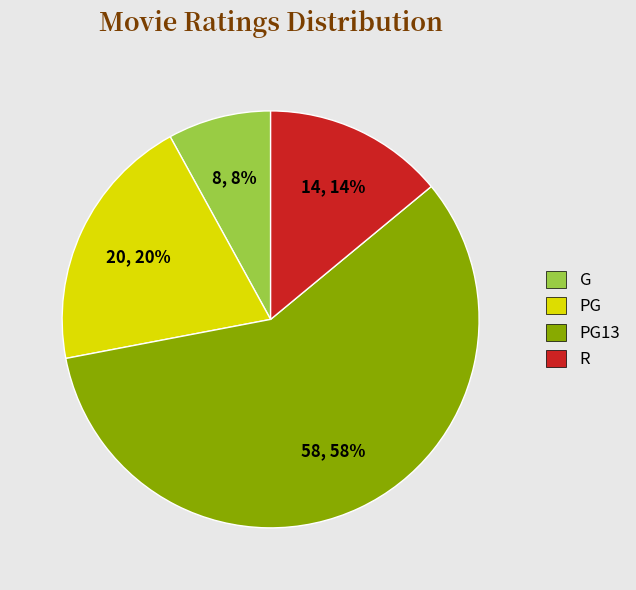

What is the ratio of the value at G to the value at PG13?

0.1